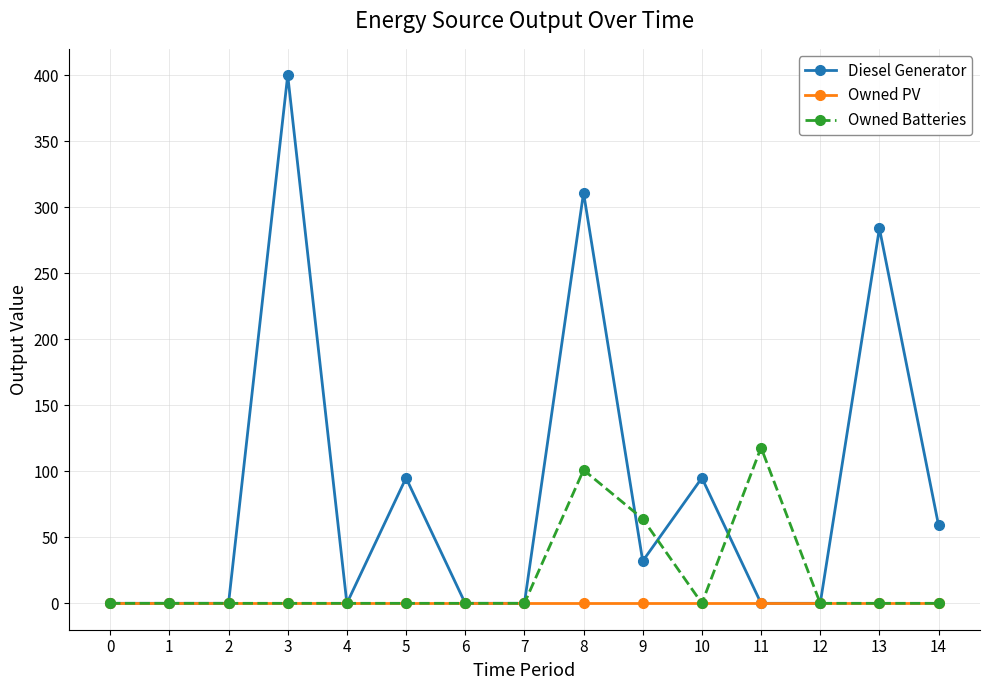

Reading left to right, transcribe all the data shown in this chart.

Diesel Generator: 0=0	1=0	2=0	3=400	4=0	5=95	6=0	7=0	8=311	9=32	10=95	11=0	12=0	13=284	14=59
Owned PV: 0=0	1=0	2=0	3=0	4=0	5=0	6=0	7=0	8=0	9=0	10=0	11=0	12=0	13=0	14=0
Owned Batteries: 0=0	1=0	2=0	3=0	4=0	5=0	6=0	7=0	8=101	9=64	10=0	11=118	12=0	13=0	14=0